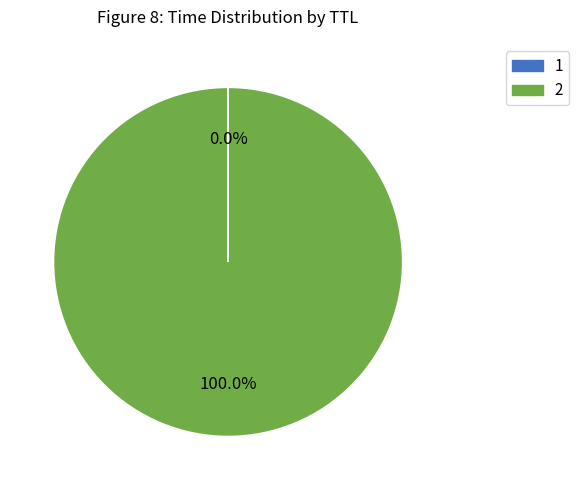

Is there any slice that represents more than half of the pie?

Yes